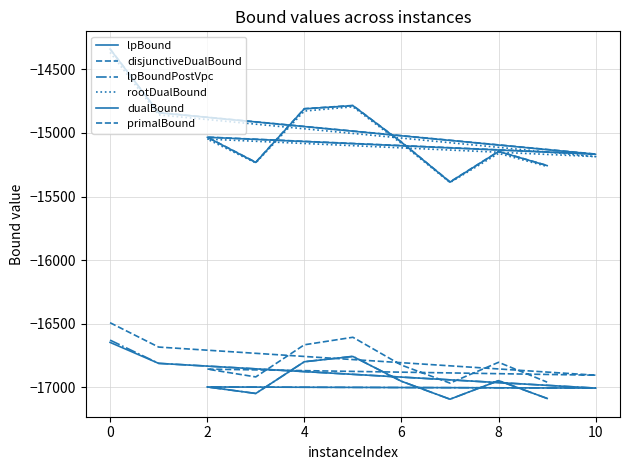

Where is the first local minimum for lpBoundPostVpc?

10